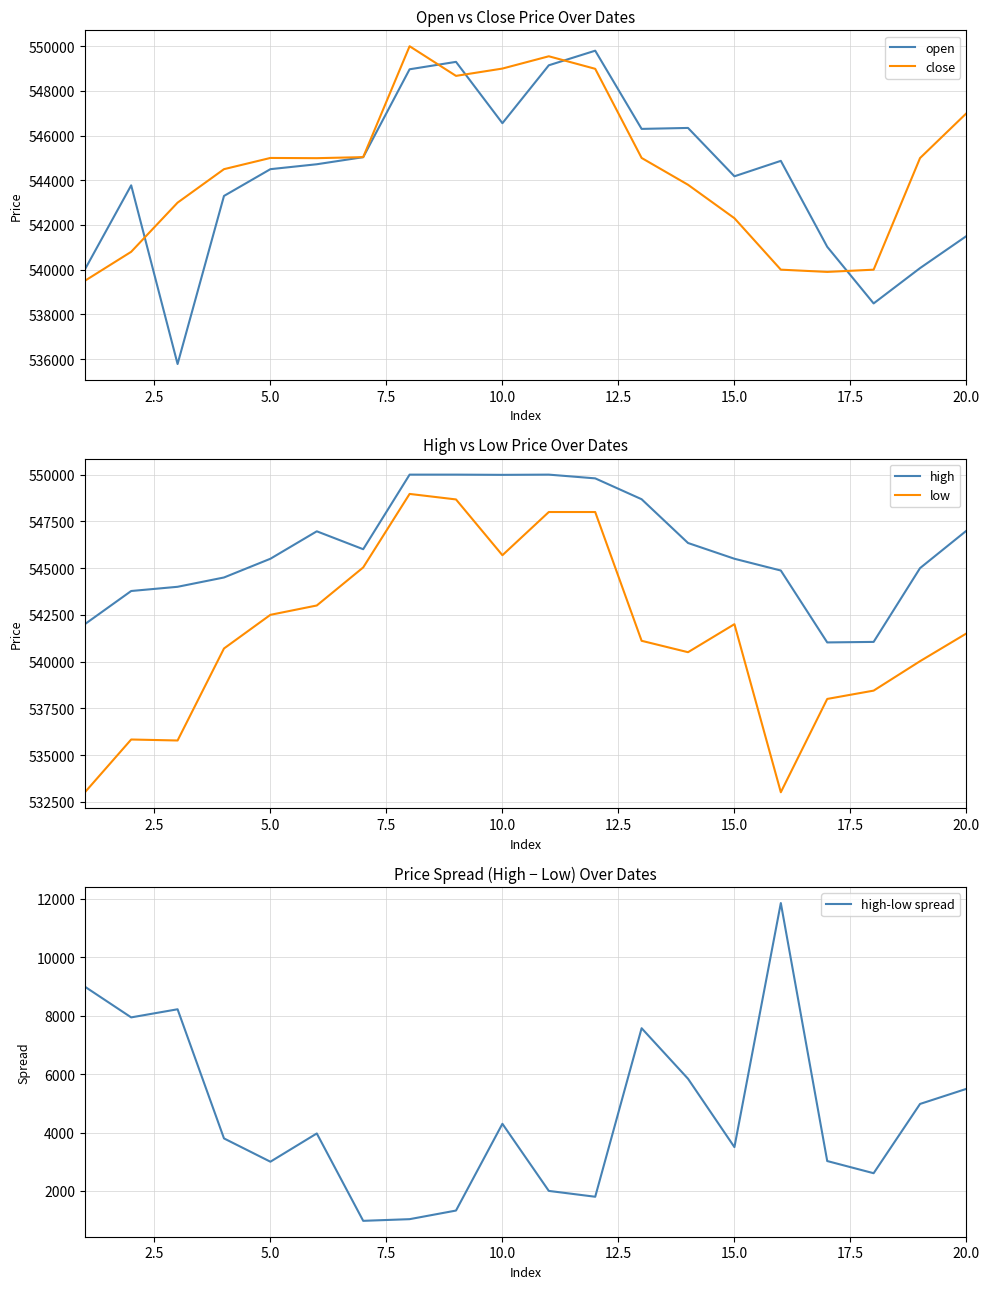

In close, how many points are lower than both neighbors (excluding endpoints)?

3